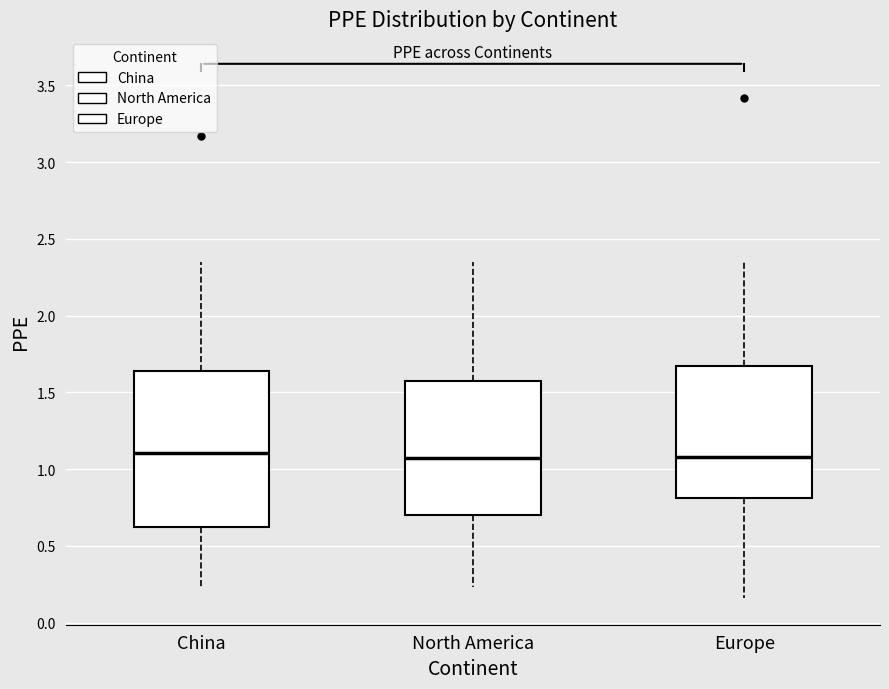

Reading left to right, read every box against the y-axis: the position of its median line, the range the box covers, and the ends of its whiskers. The values are not printed on the chart, so give them approximately, as read against the axis.

China: median 1.10, box 0.65 to 1.65, whiskers 0.25 to 2.35
North America: median 1.10, box 0.70 to 1.55, whiskers 0.25 to 2.35
Europe: median 1.10, box 0.80 to 1.70, whiskers 0.15 to 2.35